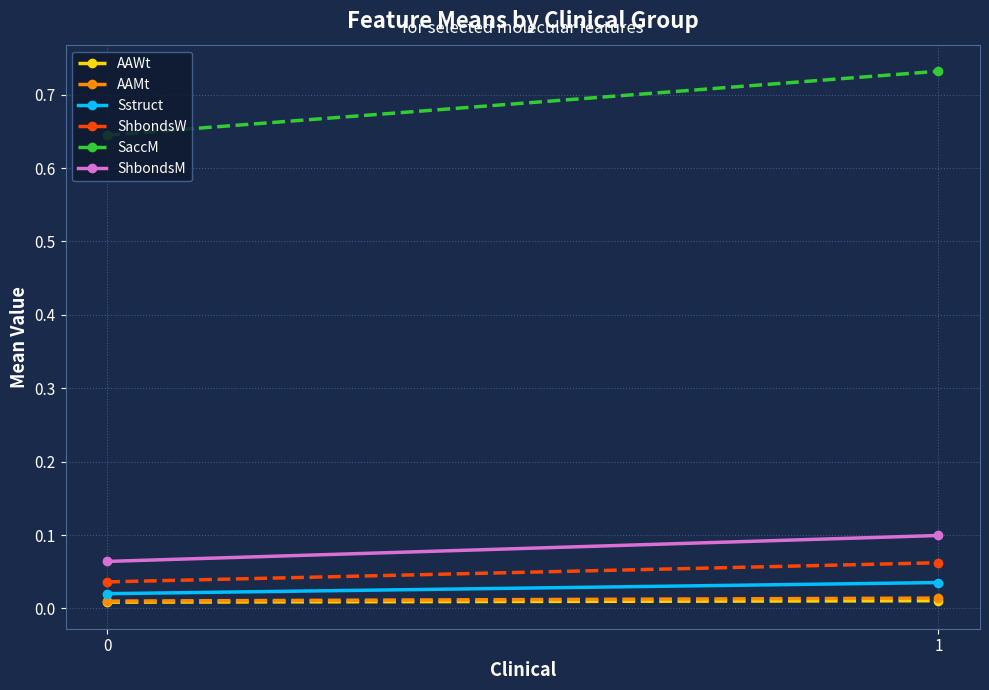

Rank the series at 1 from highest to lowest value.

SaccM, ShbondsM, ShbondsW, Sstruct, AAMt, AAWt